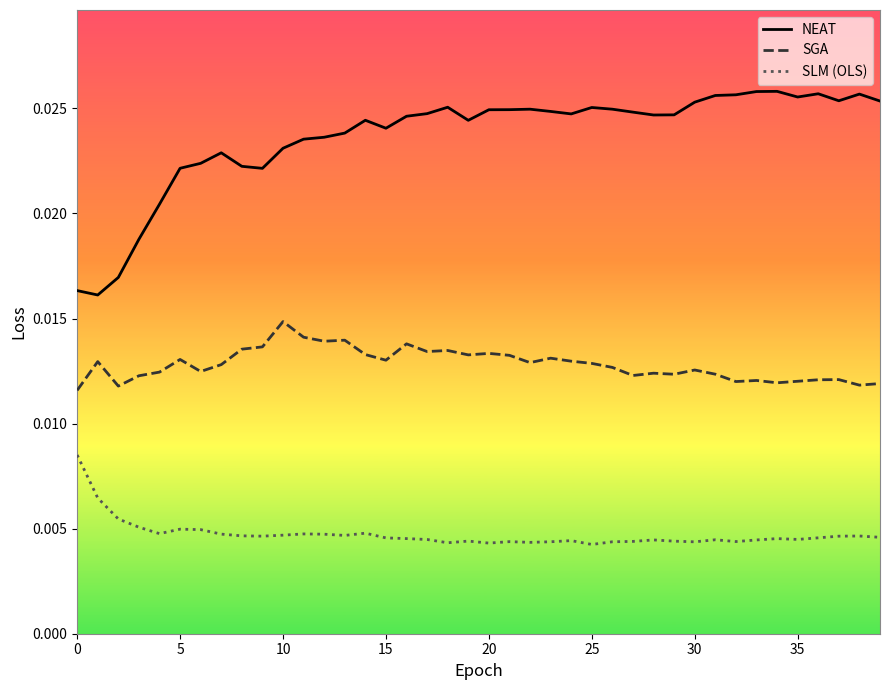

Which series has the largest range (max minus min)?

NEAT